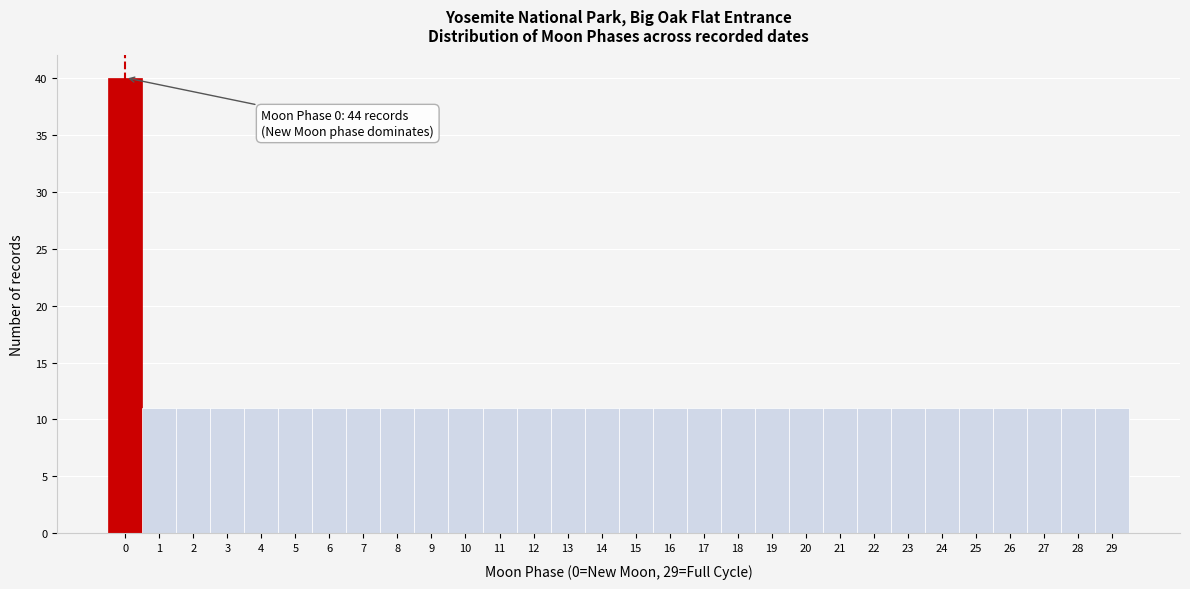

Which range on the x-axis has the tallest bar?

-0.5 to 0.5